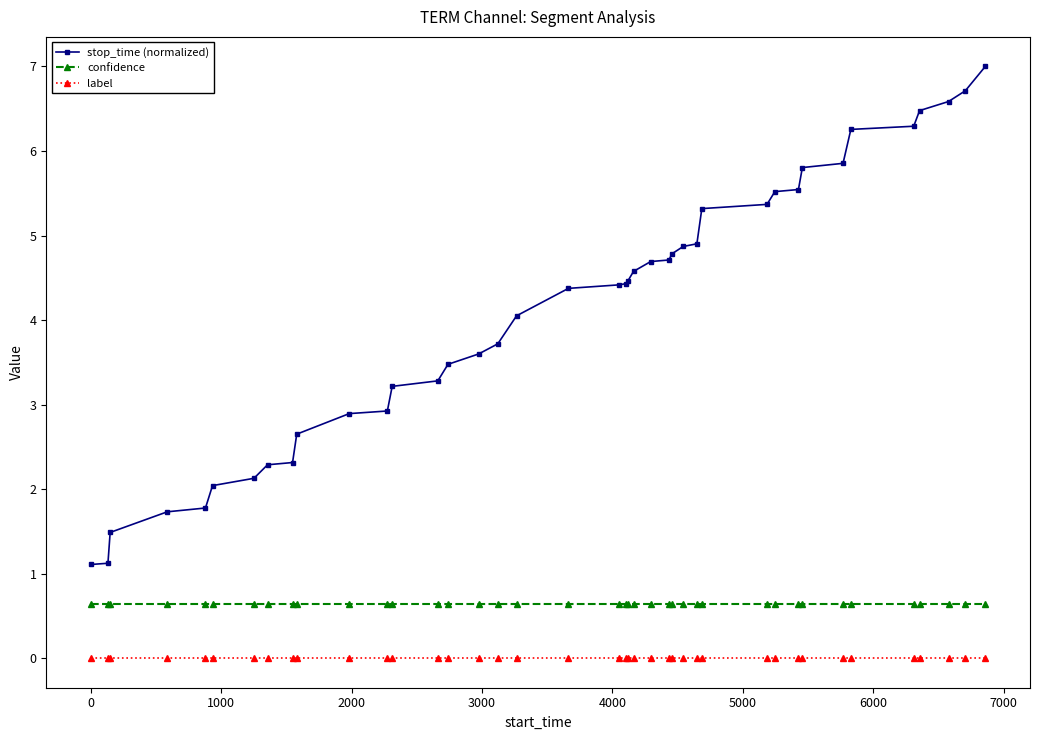

Which series has the largest total across all categories?

stop_time (normalized)